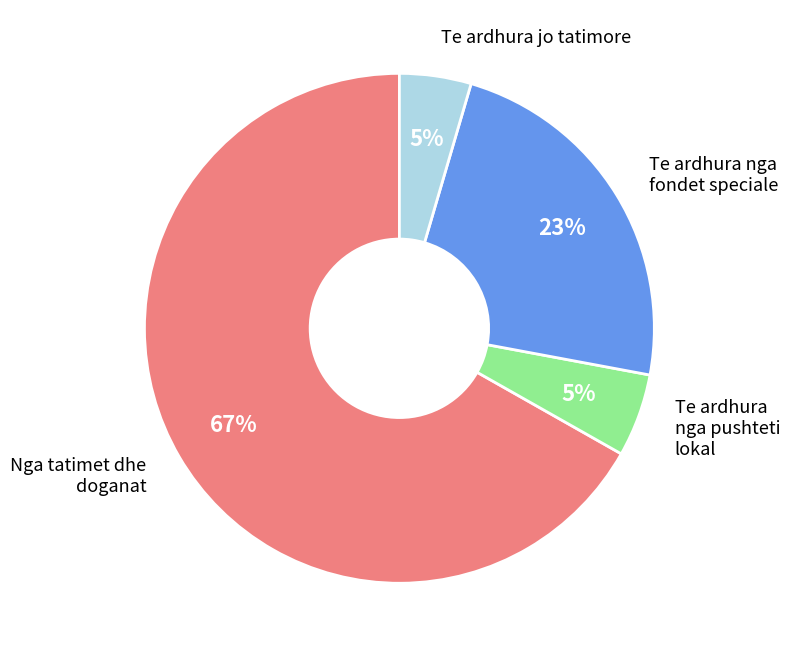

Count the number of slices in the pie.

4